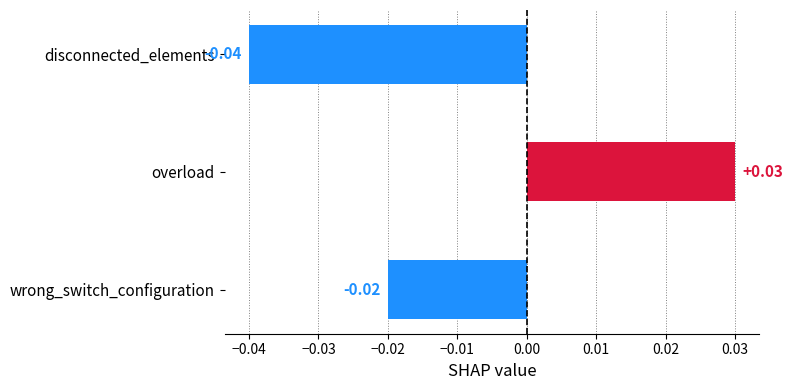

Which category has the lowest value across all series?

disconnected_elements